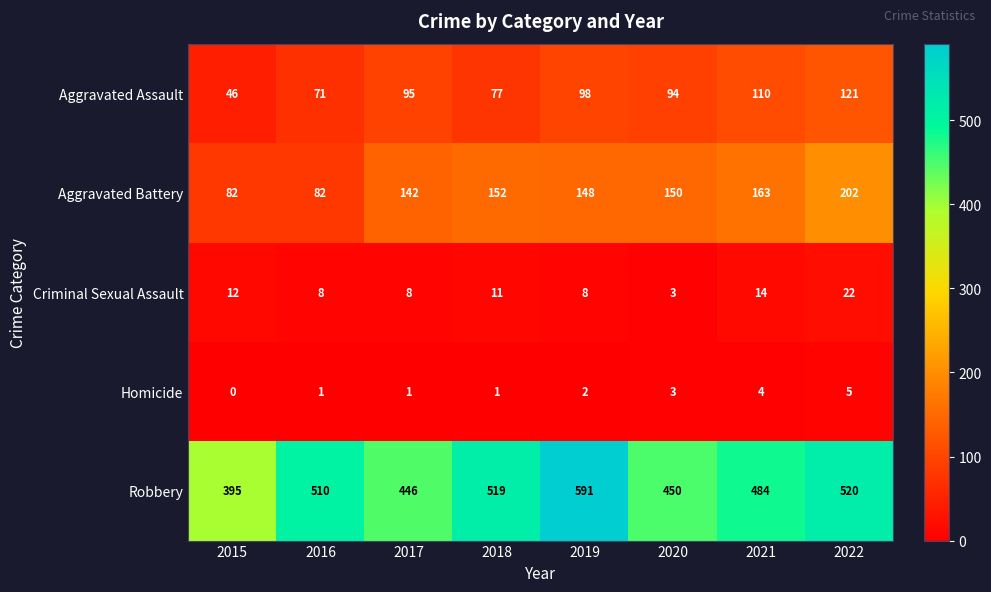

Count the number of categories in the chart.

8